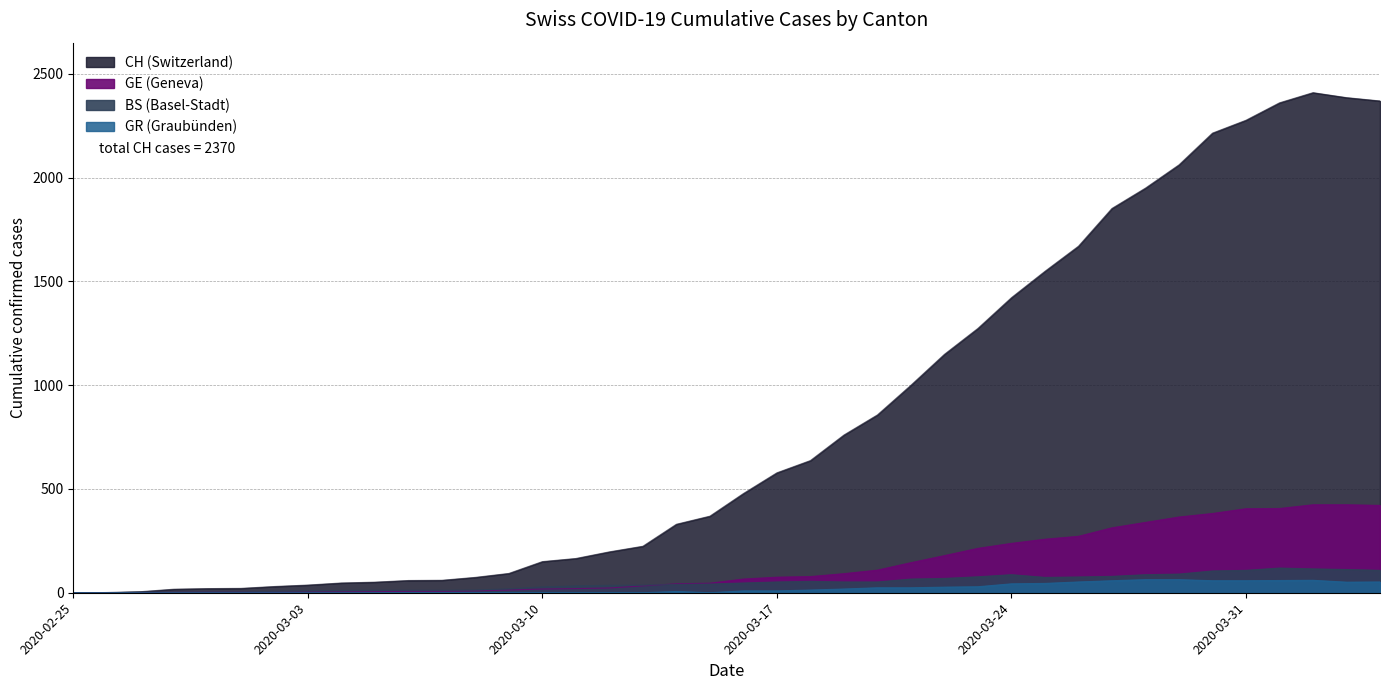

What is the label of the 36th point from the right?

2020-02-29